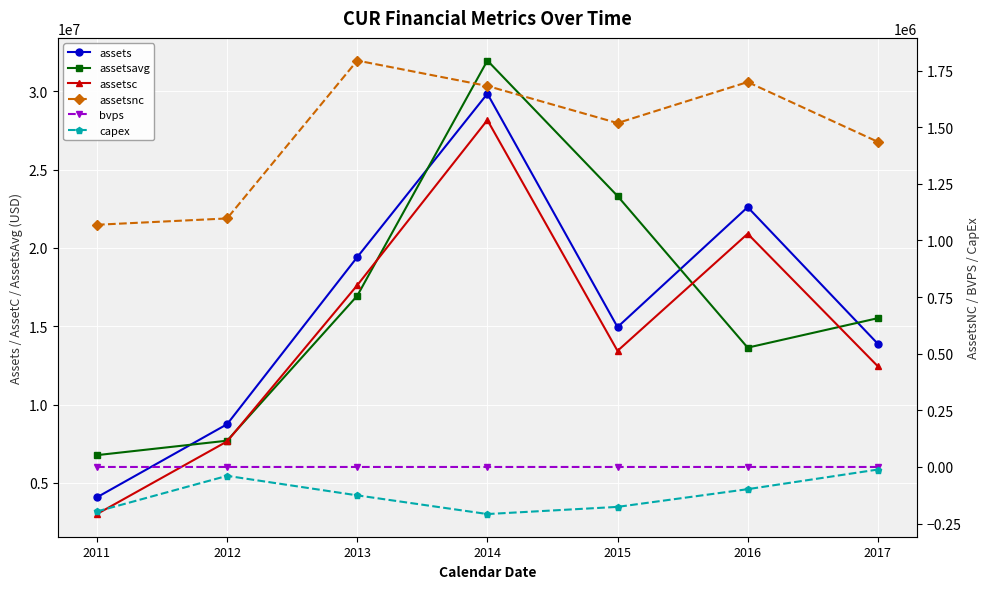

At which label does assetsavg first exceed 15517490?

2013